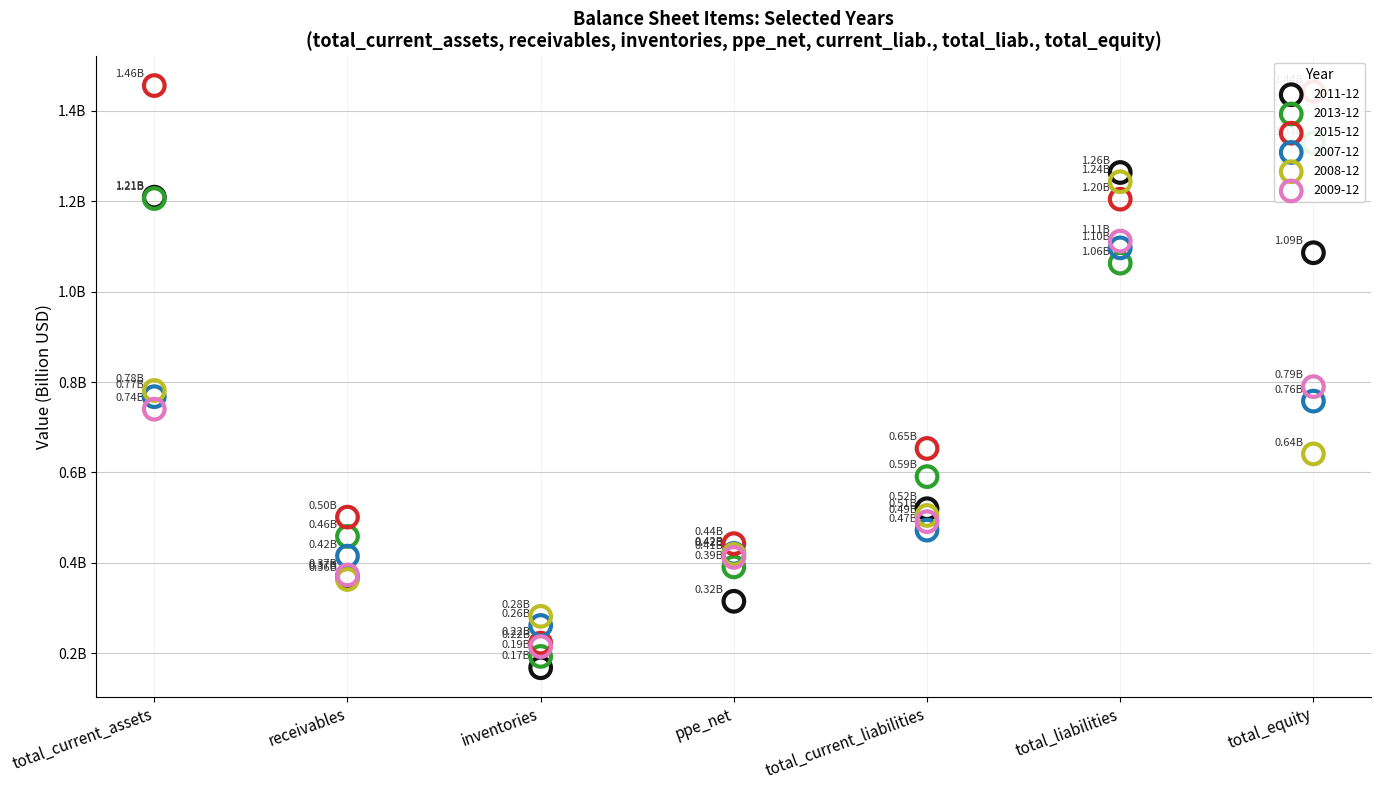

At how many categories does at least one series exceed 0?

7